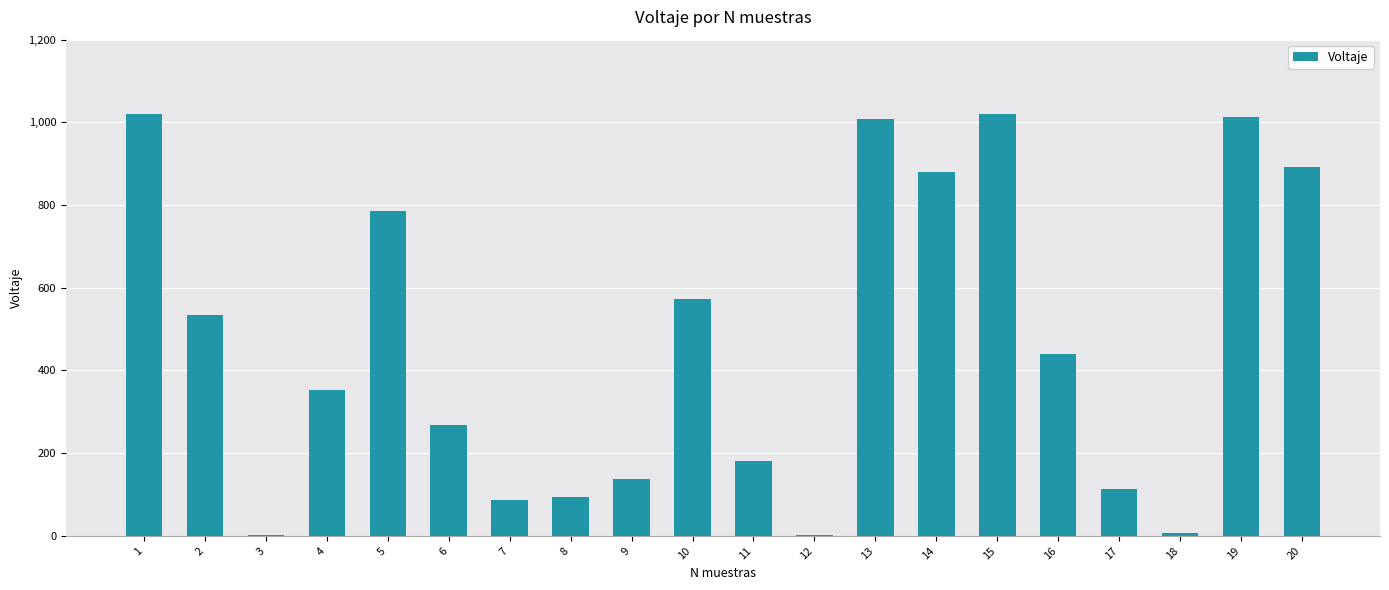

What is the change in value from 6 to 15?

+754